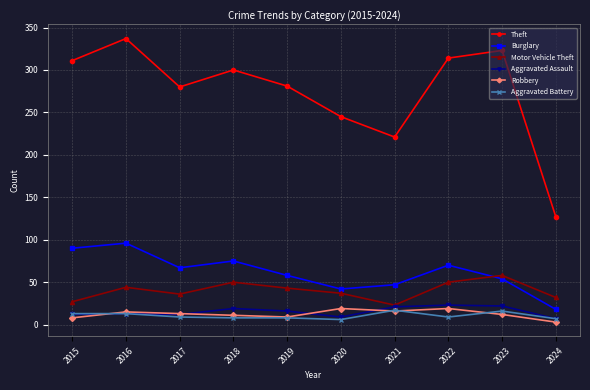

What is the smallest value displayed?

3